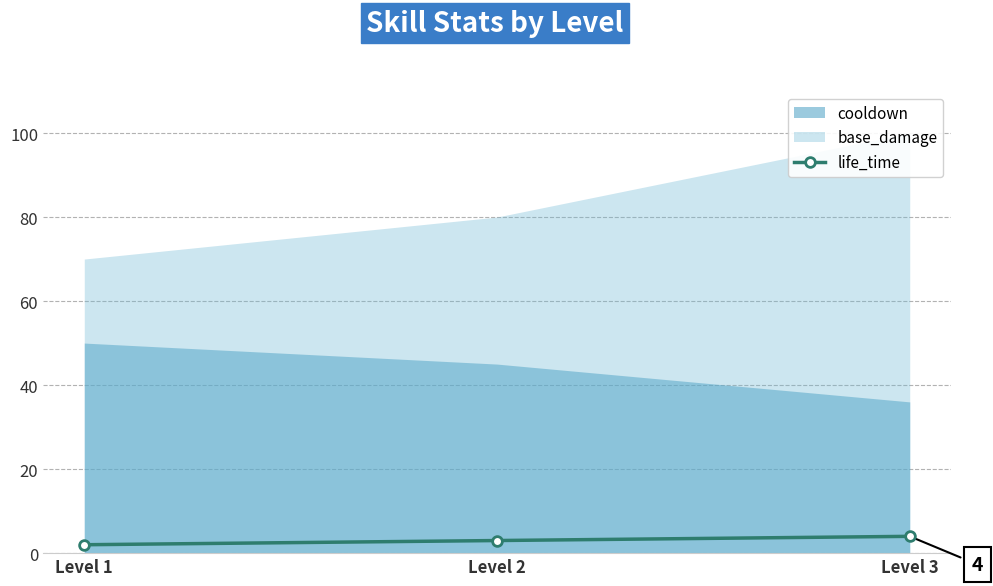

What is the sum of all values?

9